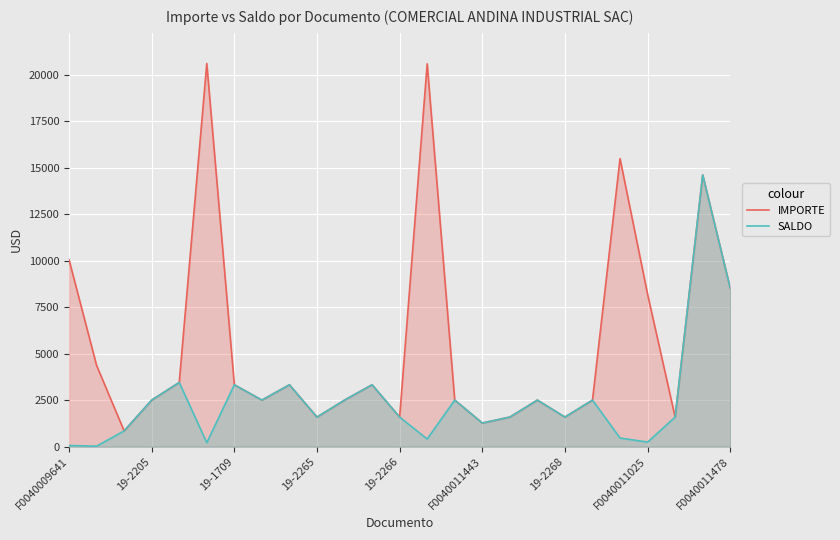

What is the maximum value for SALDO?

14602.7